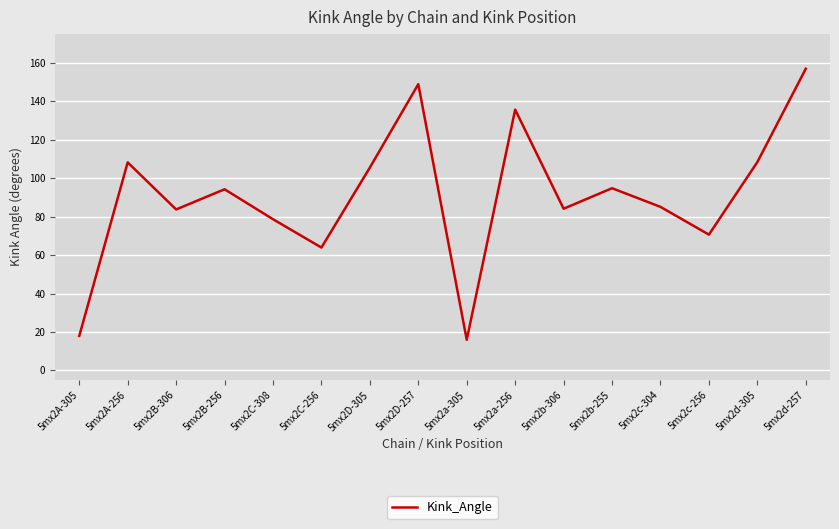

True or false: the data has more than 1 interior local peaks.

True